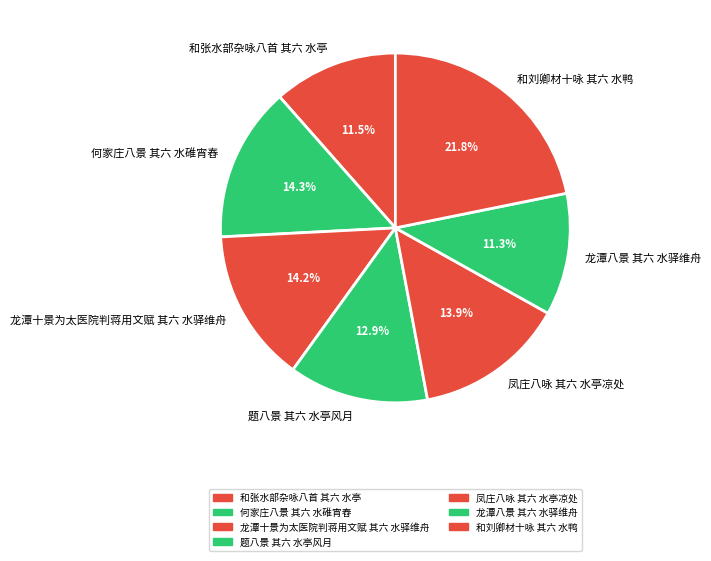

The 龙潭十景为太医院判蒋用文赋 其六 水驿维舟 slice represents 22% of the pie. True or false?

False